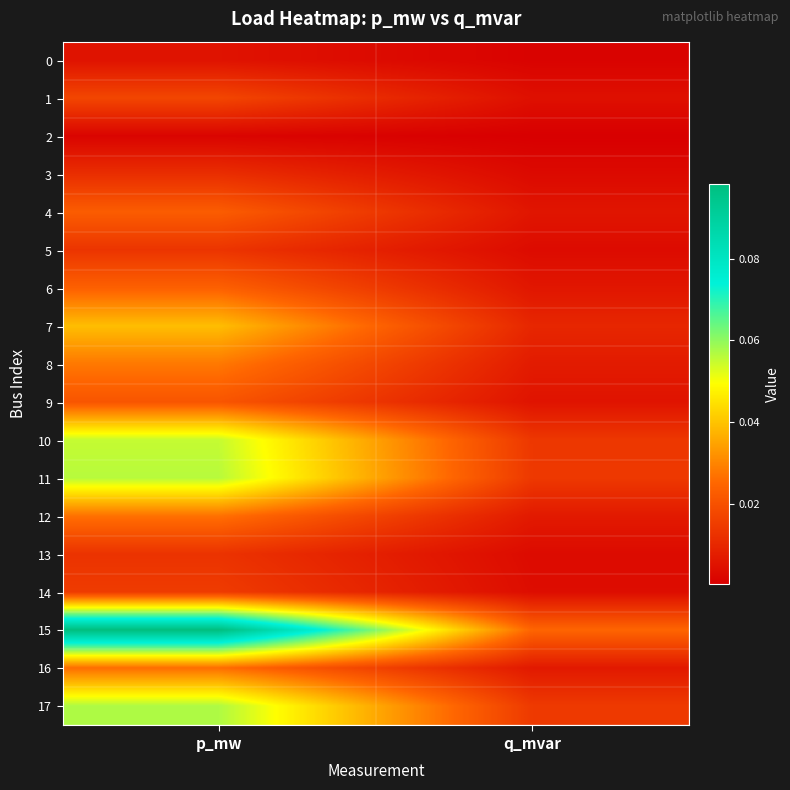

Which series has the widest spread of values?

15